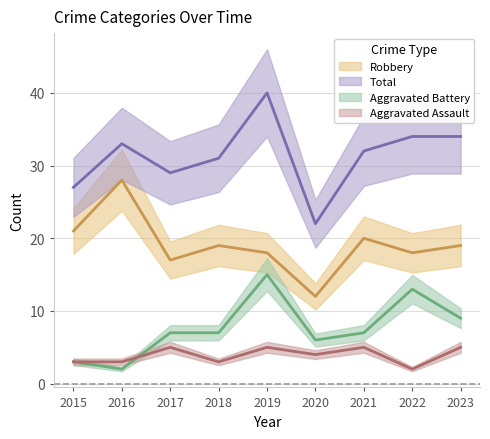

At how many categories does at least one series exceed 8?

9